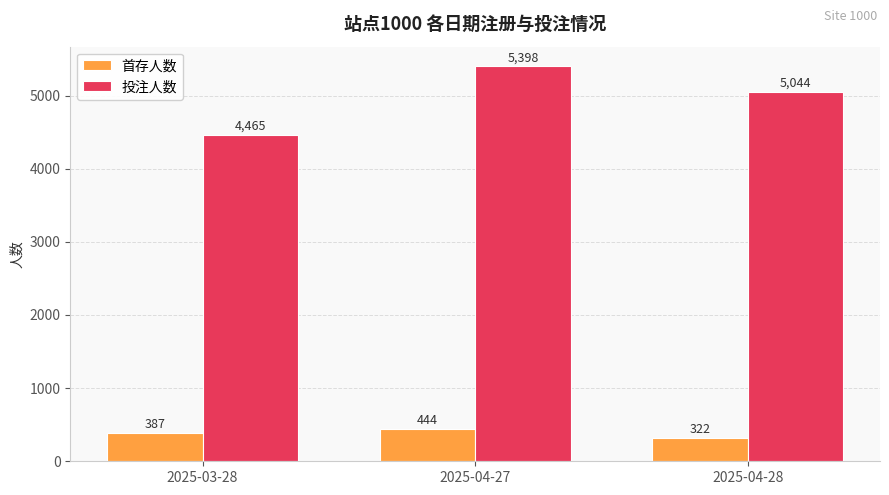

Is the value of 投注人数 at 2025-04-28 greater than the value of 首存人数 at 2025-04-28?

Yes